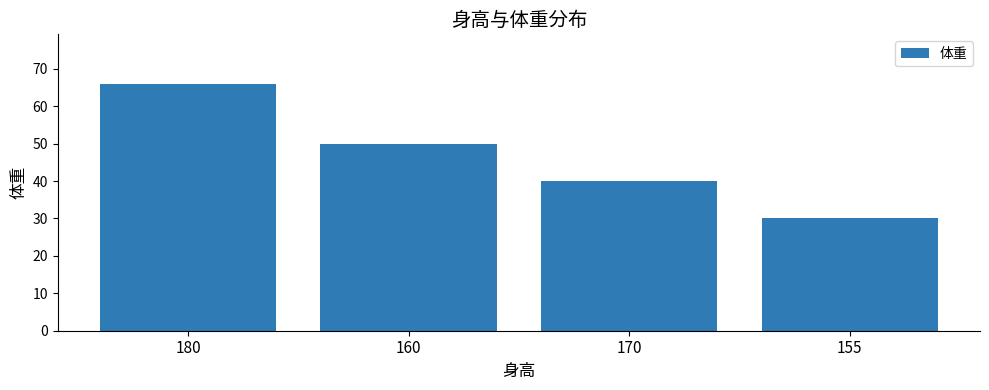

Which category has the lowest value across all series?

155